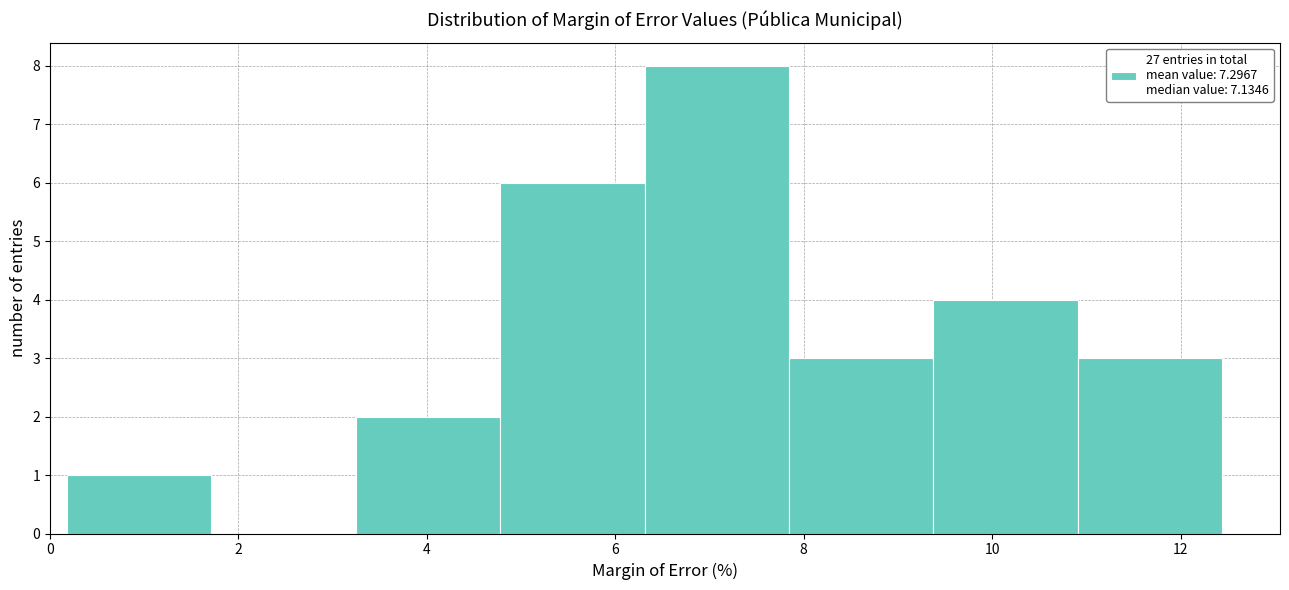

Over which range of the x-axis is the bar tallest?

6.4 to 7.8